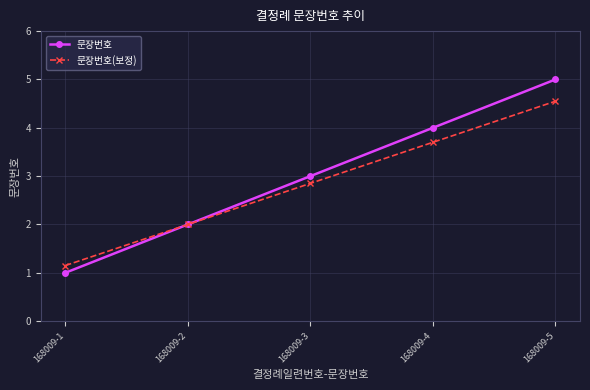

What are all the series names shown in the legend?

문장번호, 문장번호(보정)